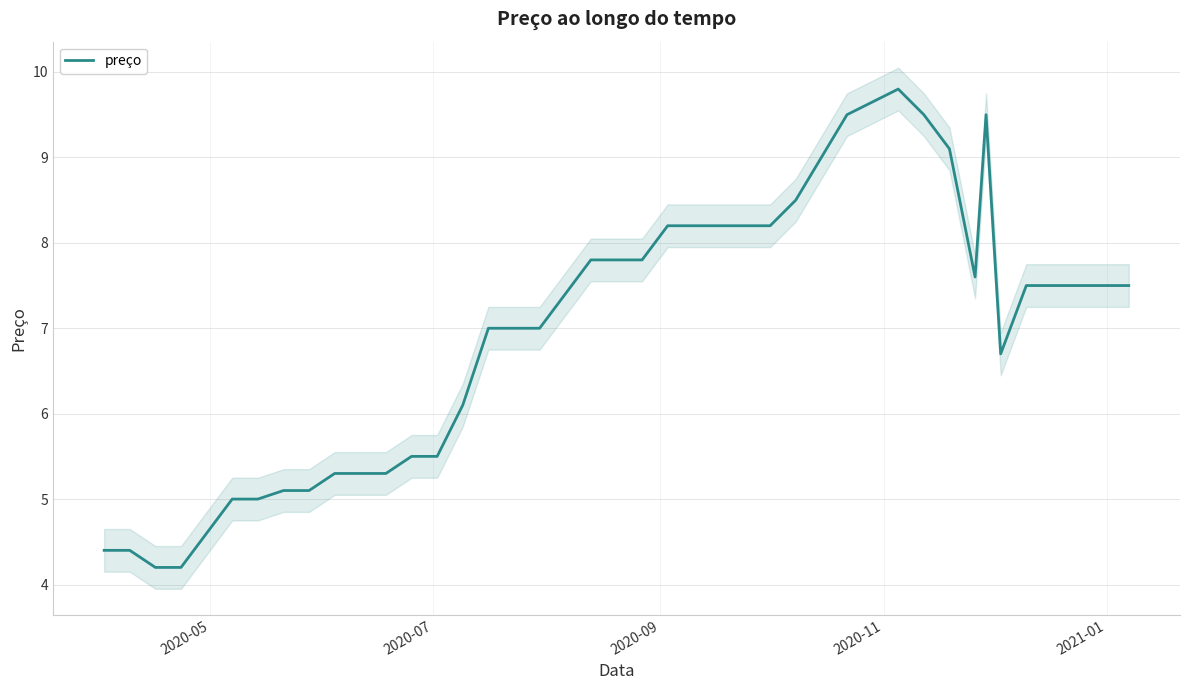

How many data points are above 7?

21